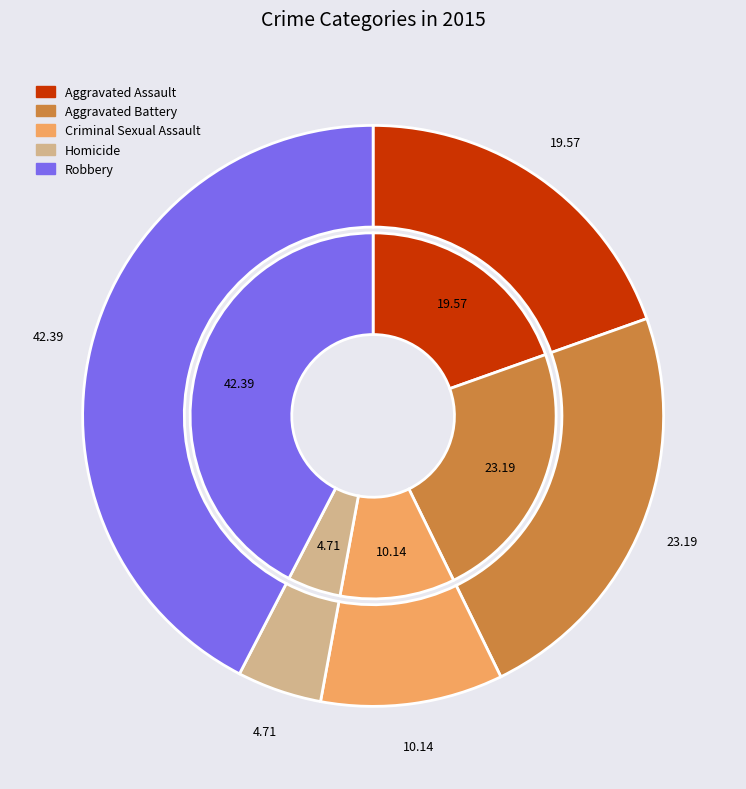

To the nearest percent, what portion does Robbery represent?

42%